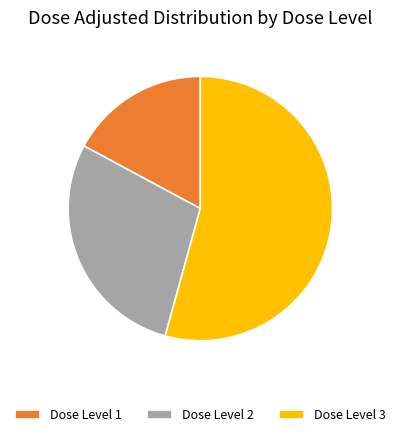

Rank the categories by value from lowest to highest.

Dose Level 1, Dose Level 2, Dose Level 3